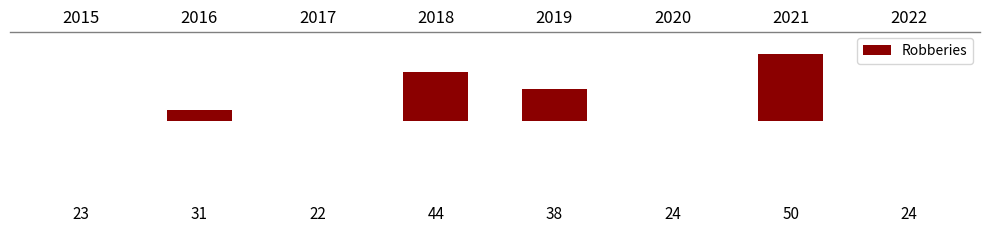

How many bars are there in total?

8